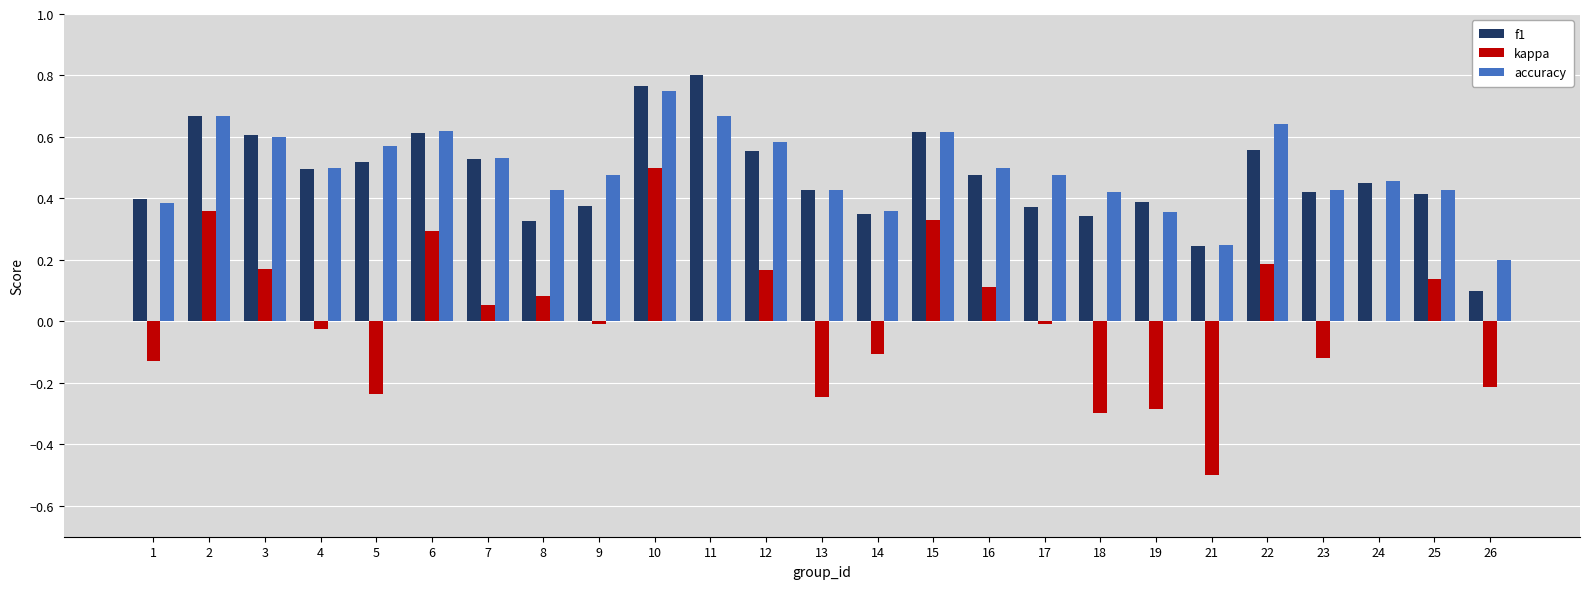

Which series changed the most between 6 and 13?

kappa